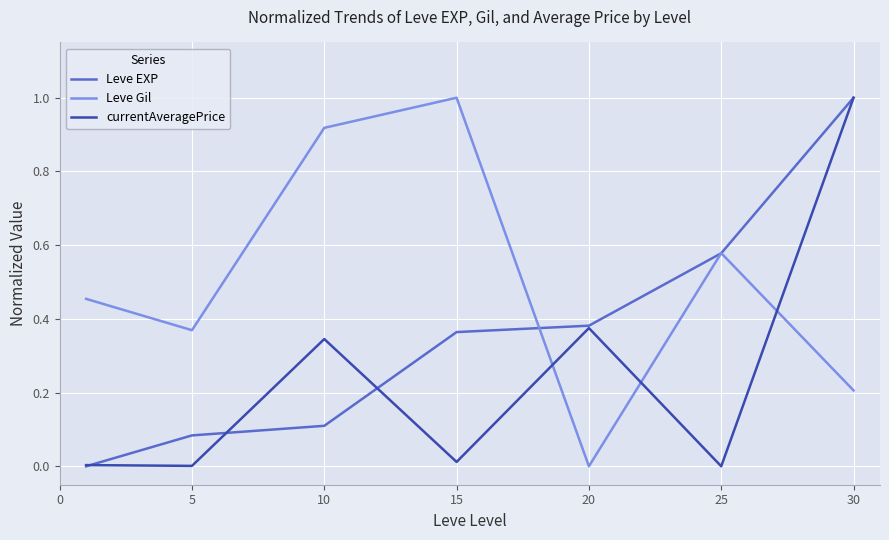

How many intersections are there between Leve Gil and currentAveragePrice?

3